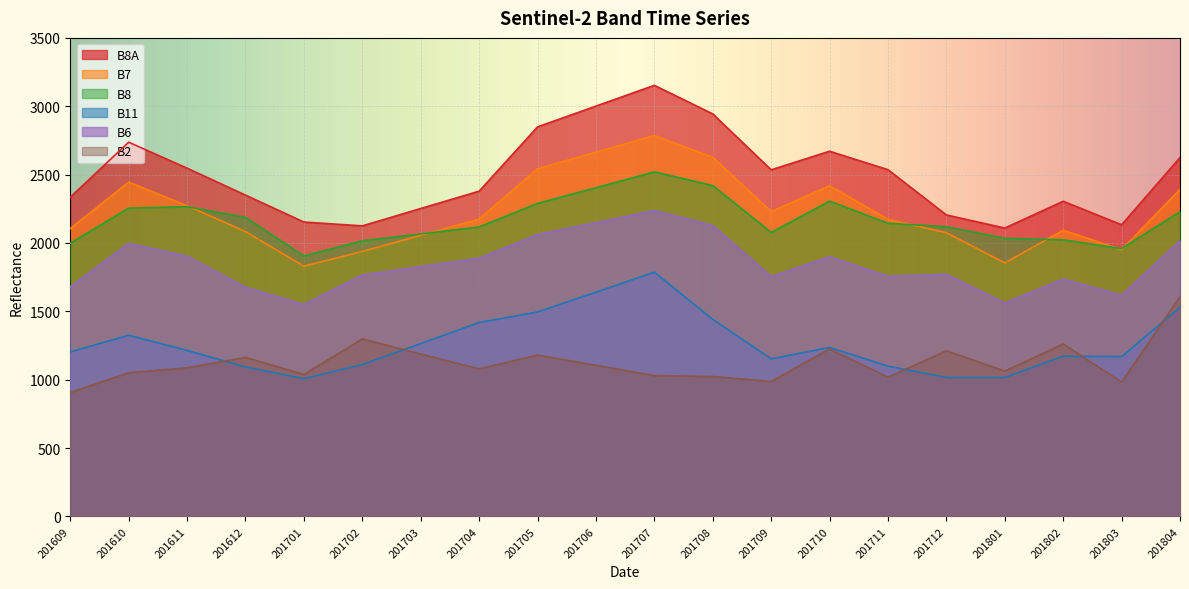

How many interior local valleys does the B11 series have?

3